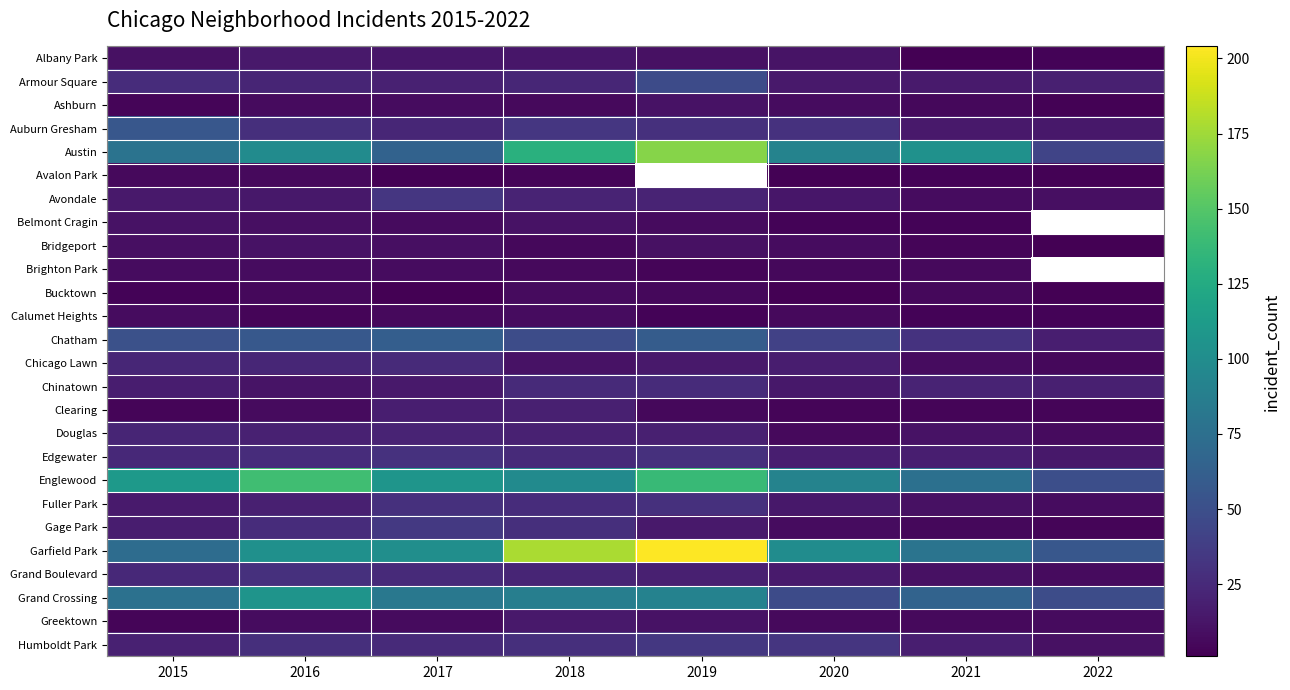

What is the minimum value shown in the chart?

1.0